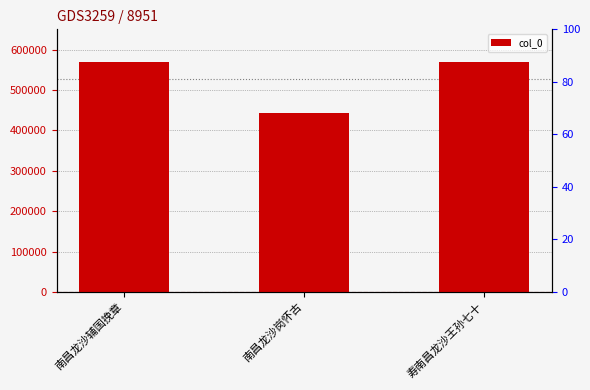

What is the difference between the values at 南昌龙沙辅国挽章 and 南昌龙沙岗怀古?

125971